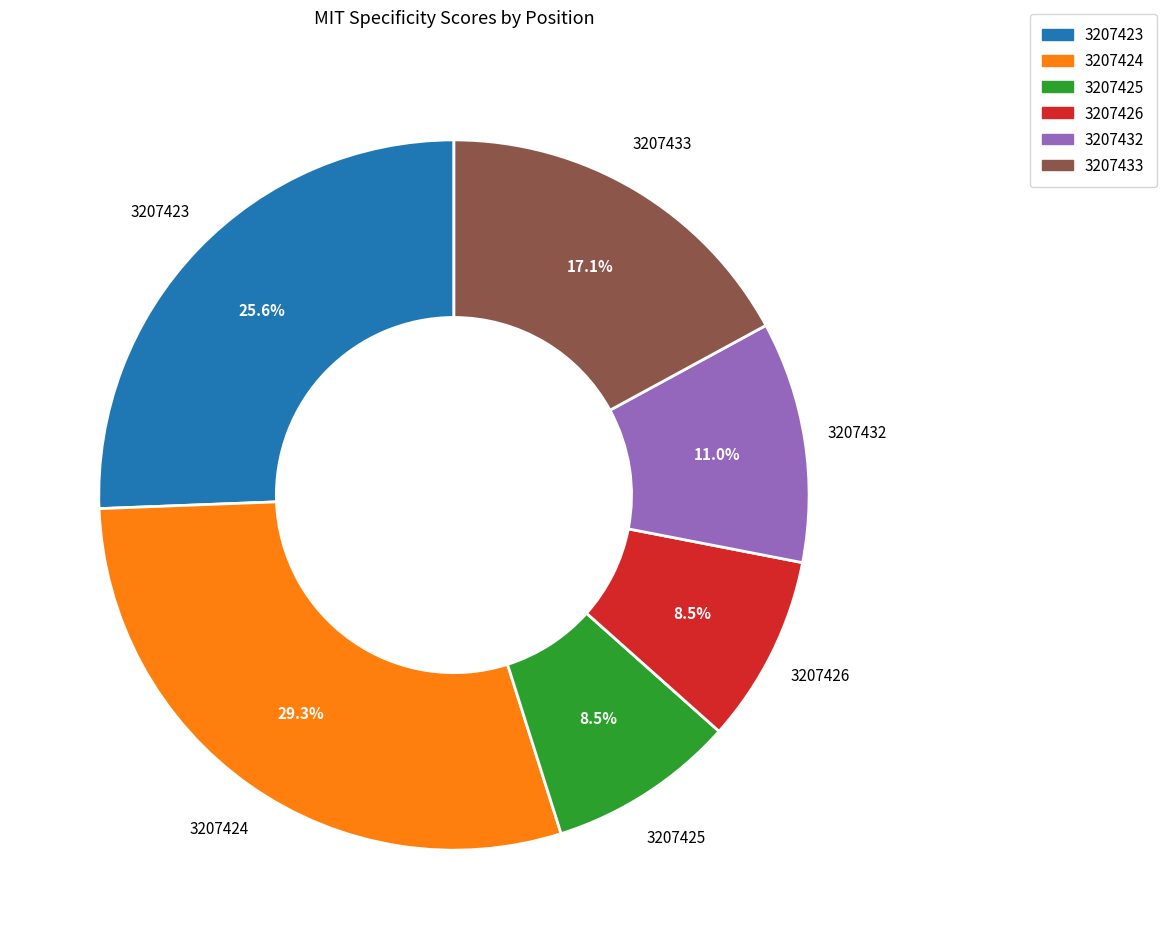

Is there any slice that represents more than half of the pie?

No